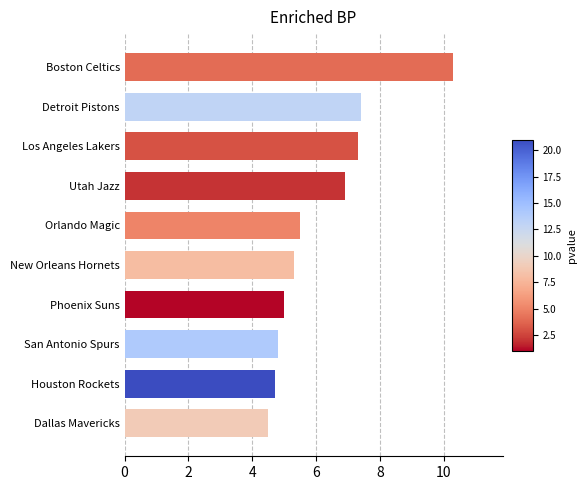

Reading top to bottom, extract all data points from this chart.

10.3	7.4	7.3	6.9	5.5	5.3	5.0	4.8	4.7	4.5